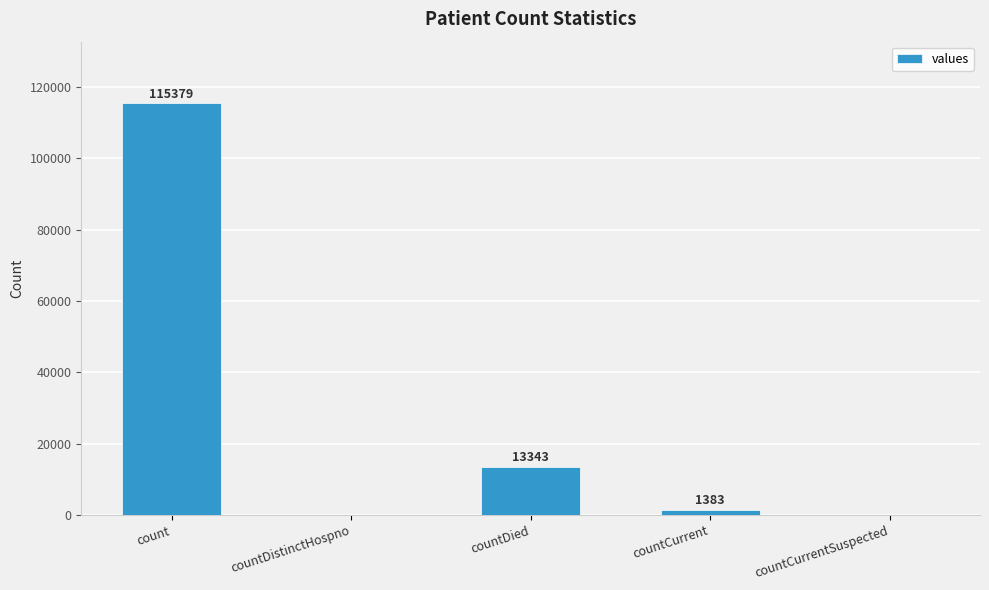

Is it true that the value at countDied is 22347?

False